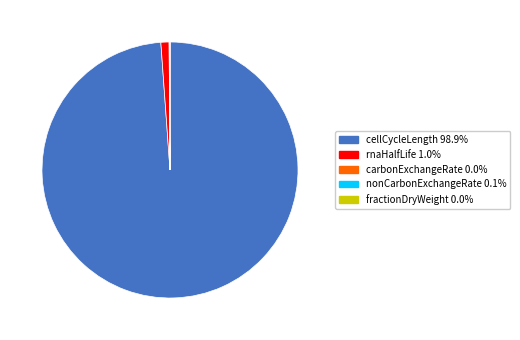

What is the majority slice?

cellCycleLength